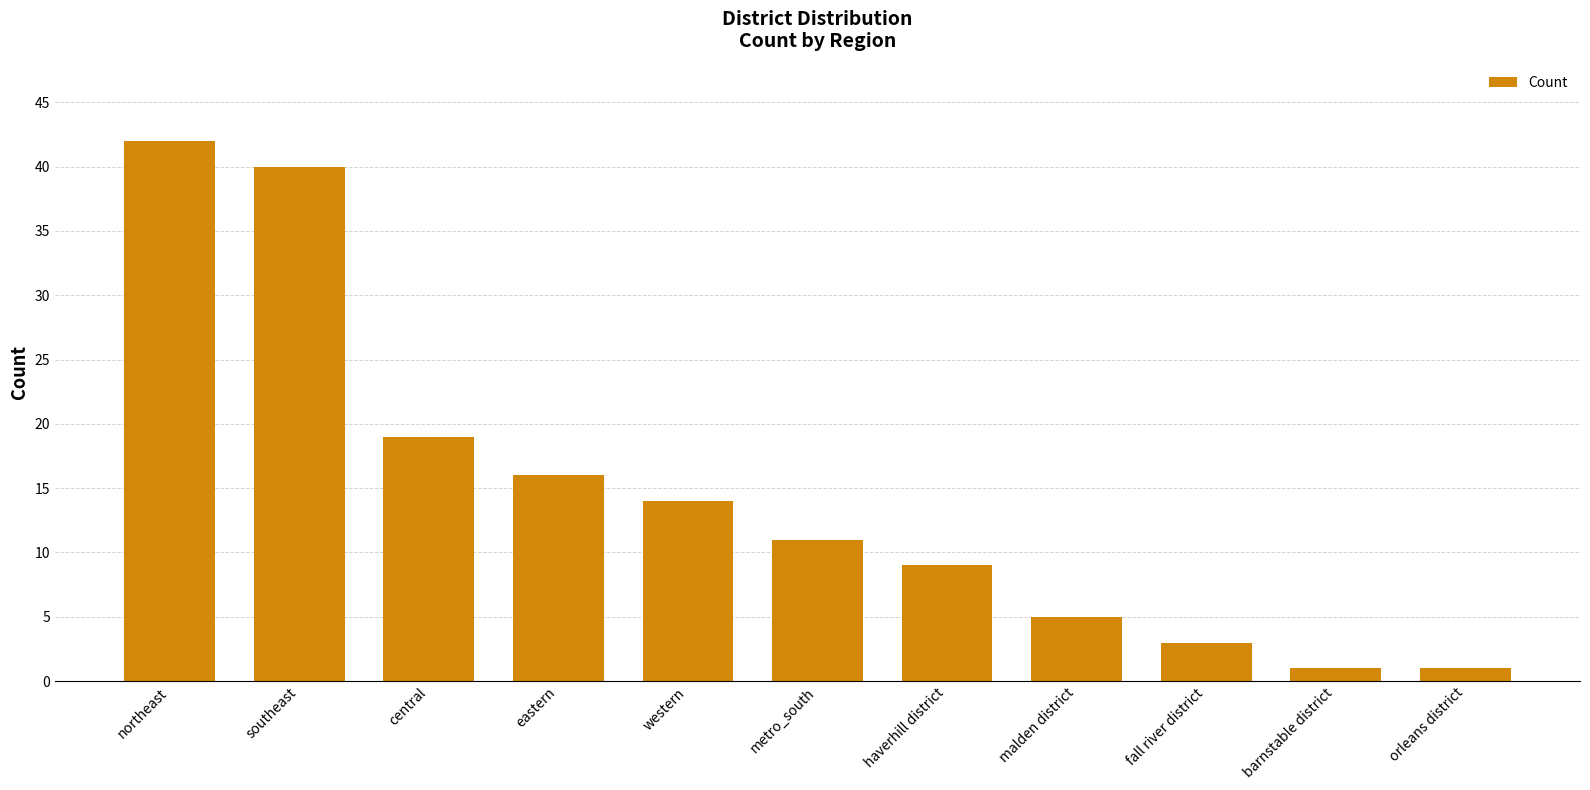

Reading left to right, transcribe all the data shown in this chart.

northeast=42	southeast=40	central=19	eastern=16	western=14	metro_south=11	haverhill district=9	malden district=5	fall river district=3	barnstable district=1	orleans district=1